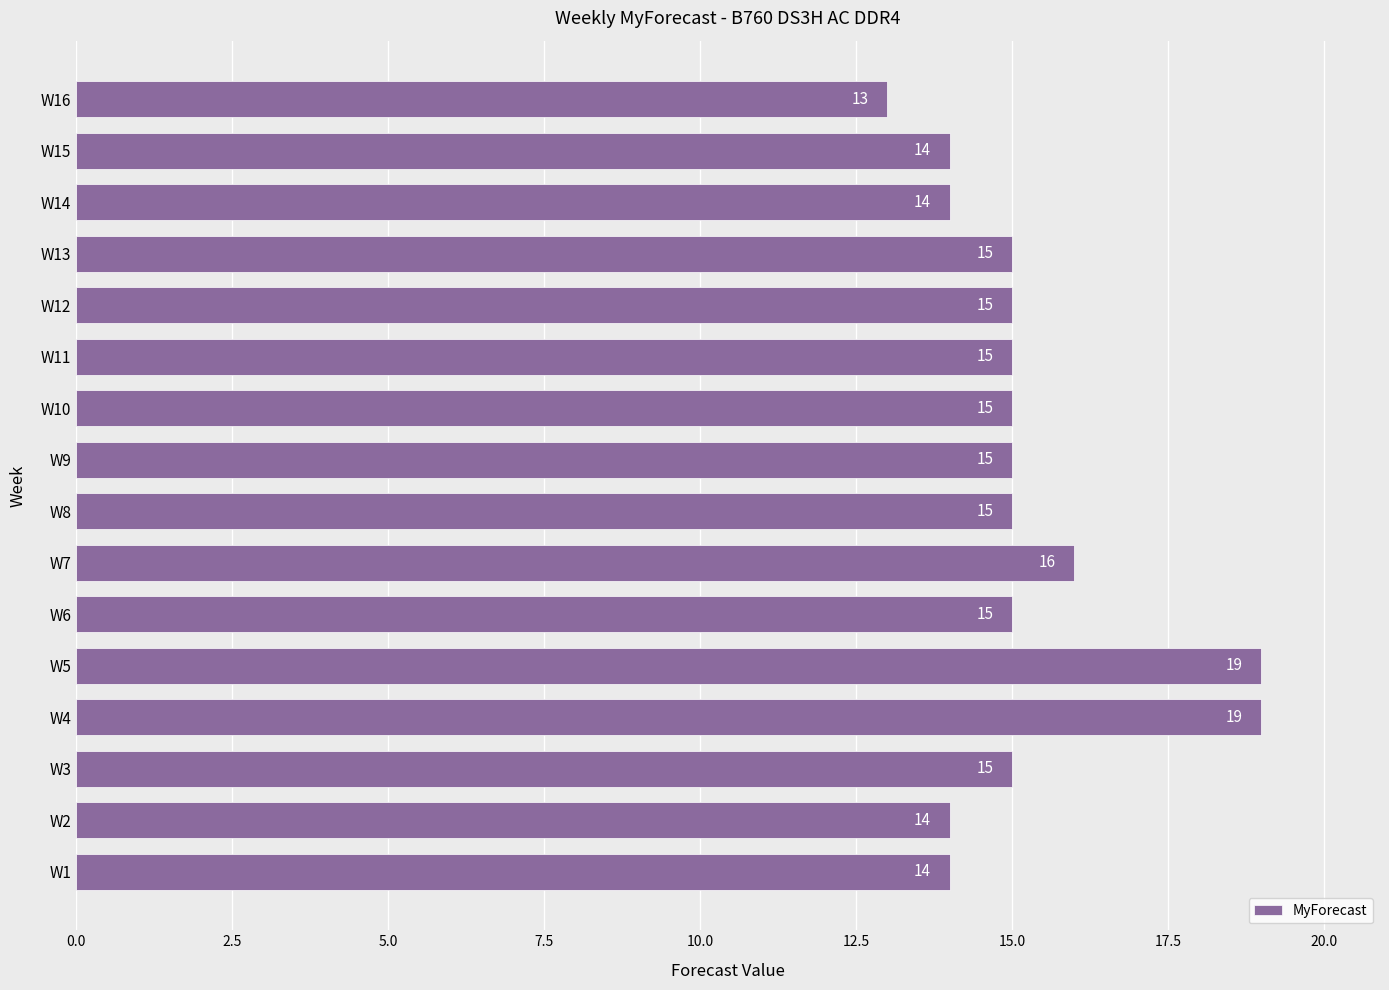

What is the approximate value at W4?

19